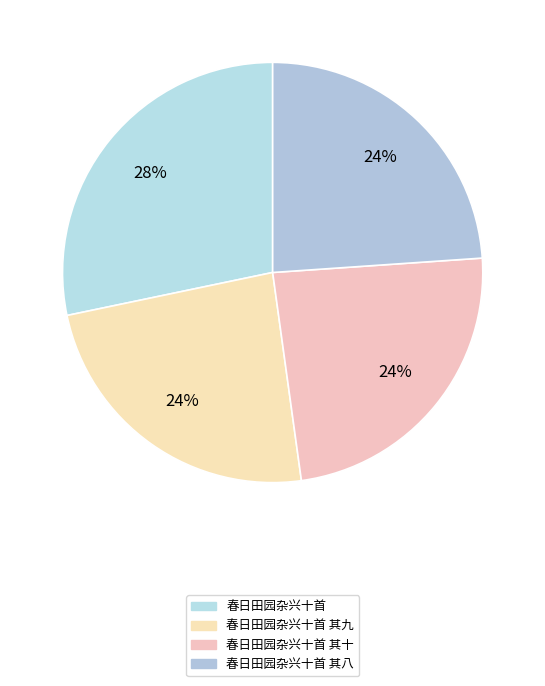

How many segments does this pie chart have?

4